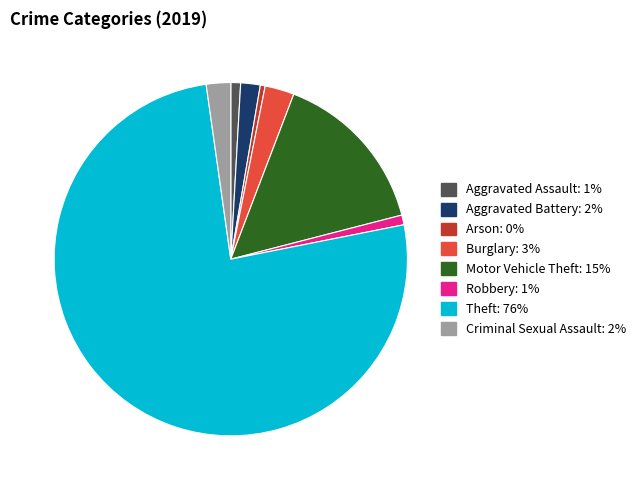

Count the number of slices in the pie.

8